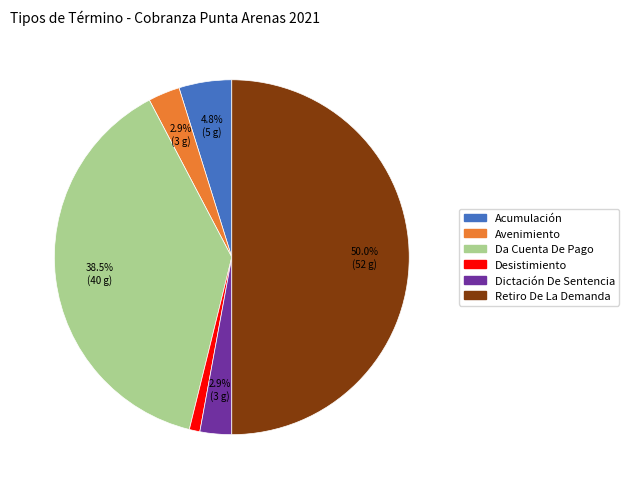

What portion of the pie excludes Da Cuenta De Pago?

61.5%